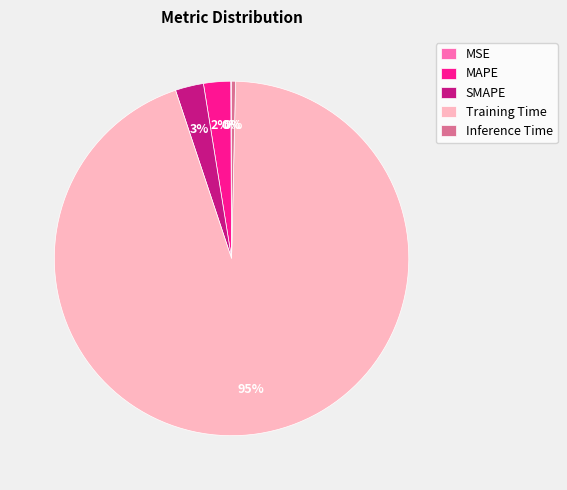

Does any single category account for the majority?

Yes